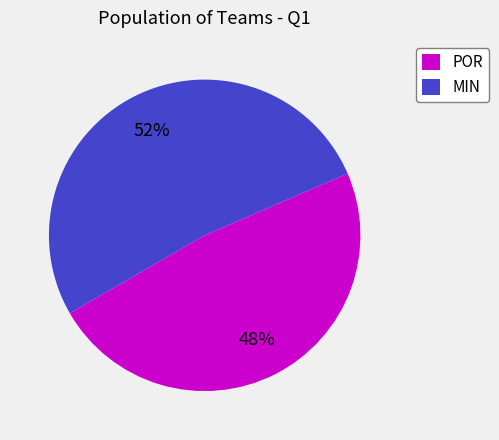

How many slices are in this pie chart?

2